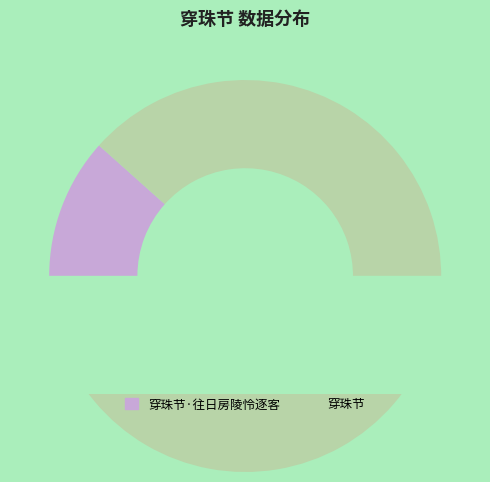

Is it true that 穿珠节·往日房陵怜逐客 is 12% of the pie?

True